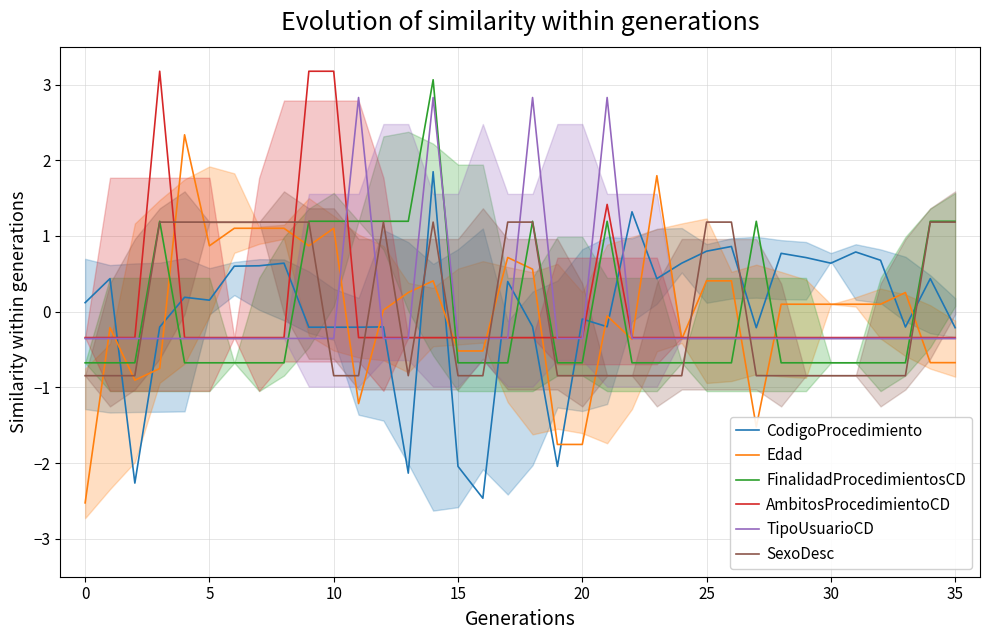

At which label does CodigoProcedimiento reach its minimum?

16